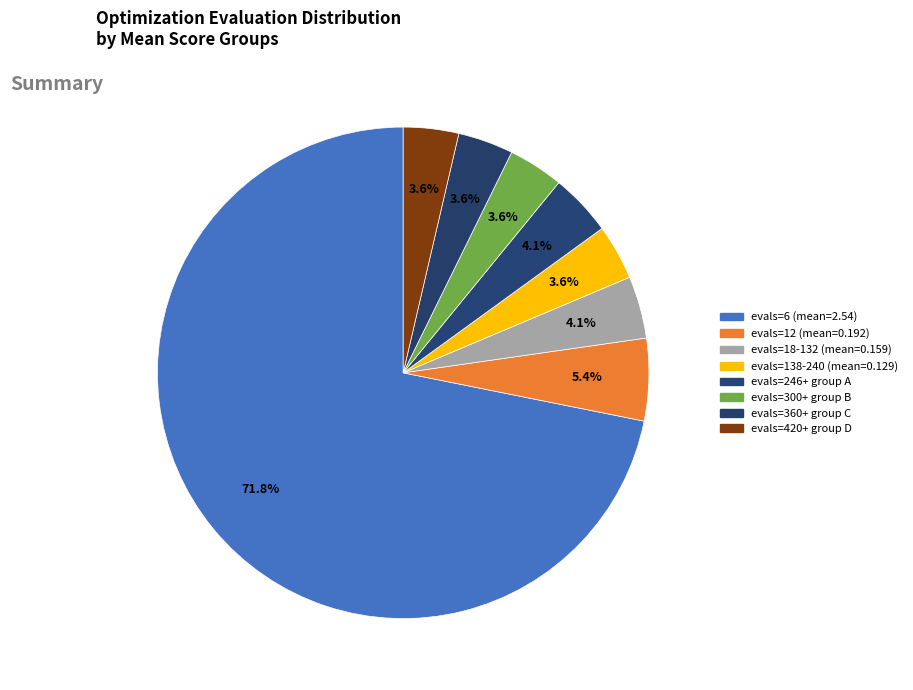

Count the number of slices in the pie.

8